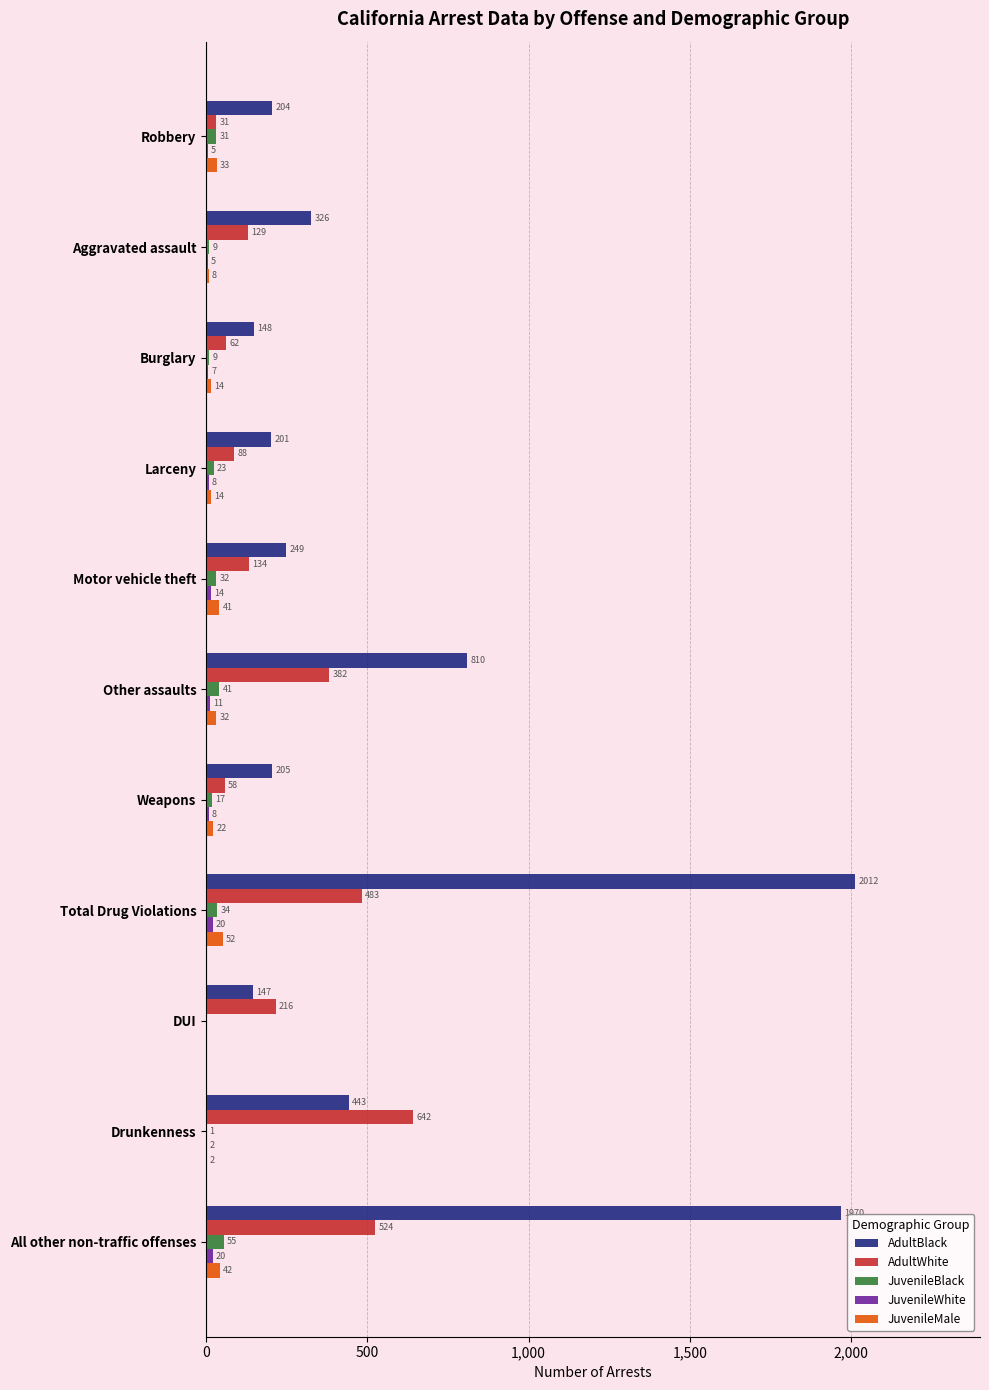

Is the value of JuvenileMale at DUI greater than the value of AdultWhite at Drunkenness?

No